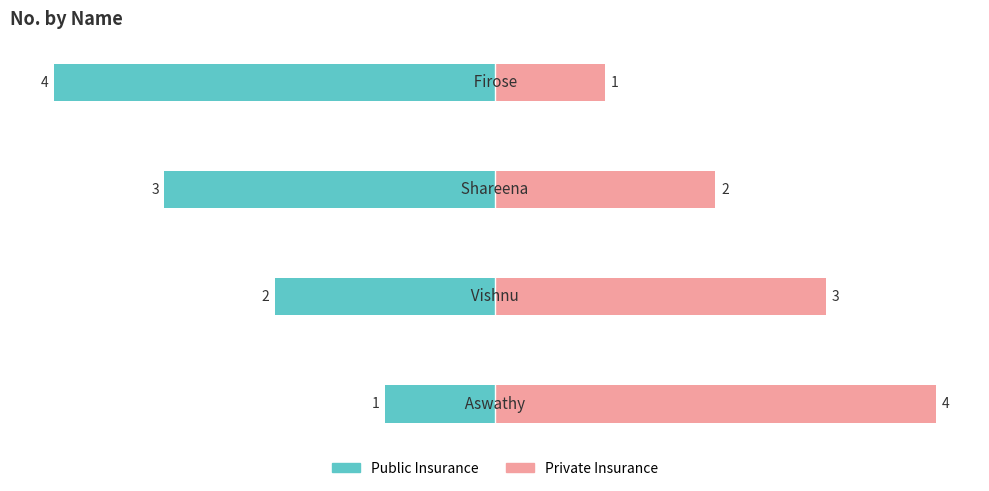

What is the average value of the Private Insurance series?

2